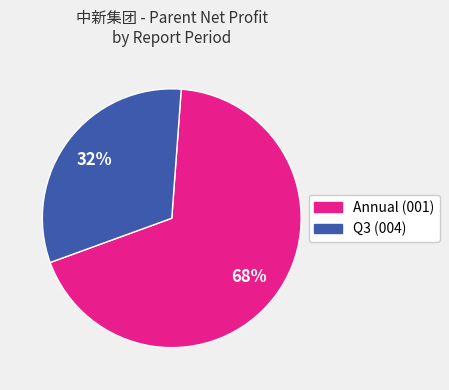

Between Annual (001) and Q3 (004), which is larger?

Annual (001)